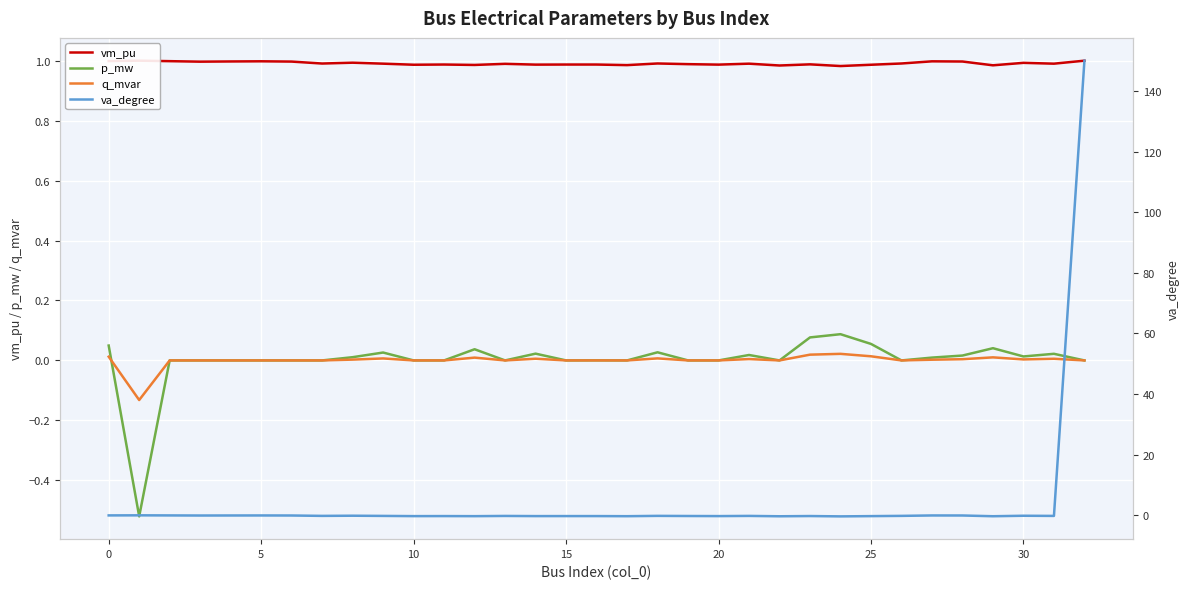

Which series has the largest range (max minus min)?

va_degree